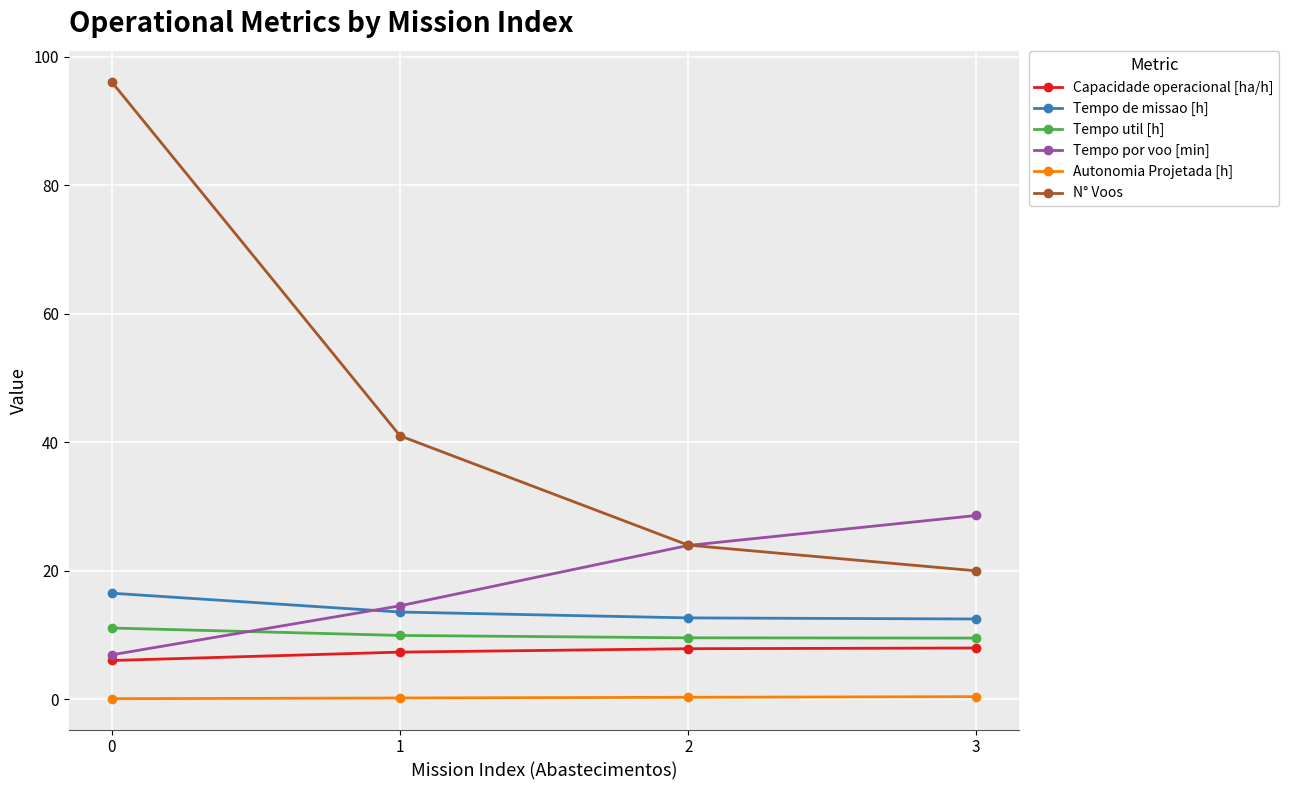

True or false: Tempo por voo [min] has more than 2 points higher than both neighbors.

False